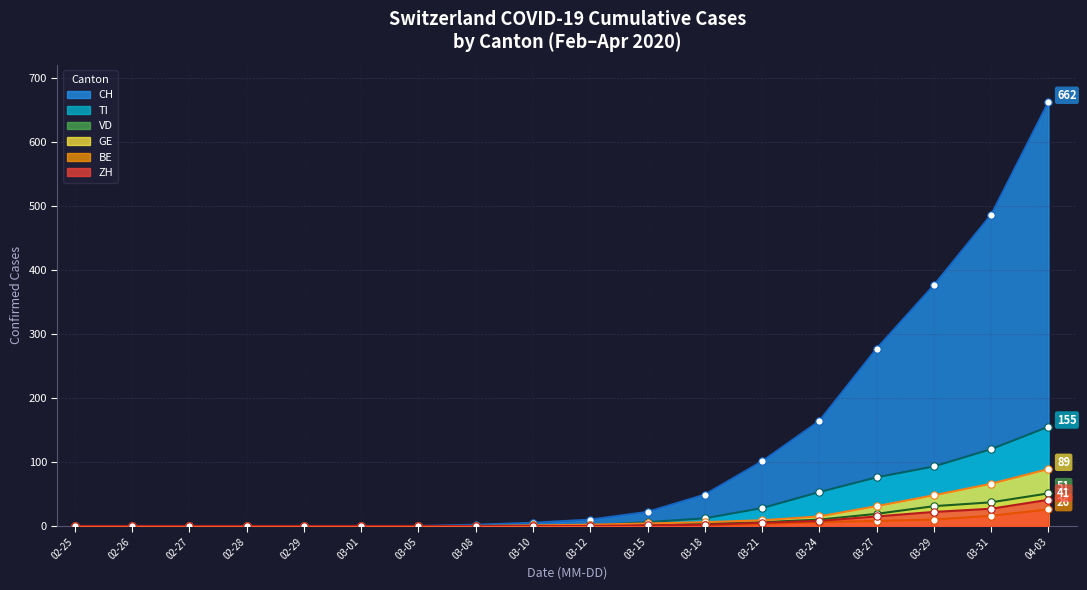

At which category is the sum across all series the highest?

04-03